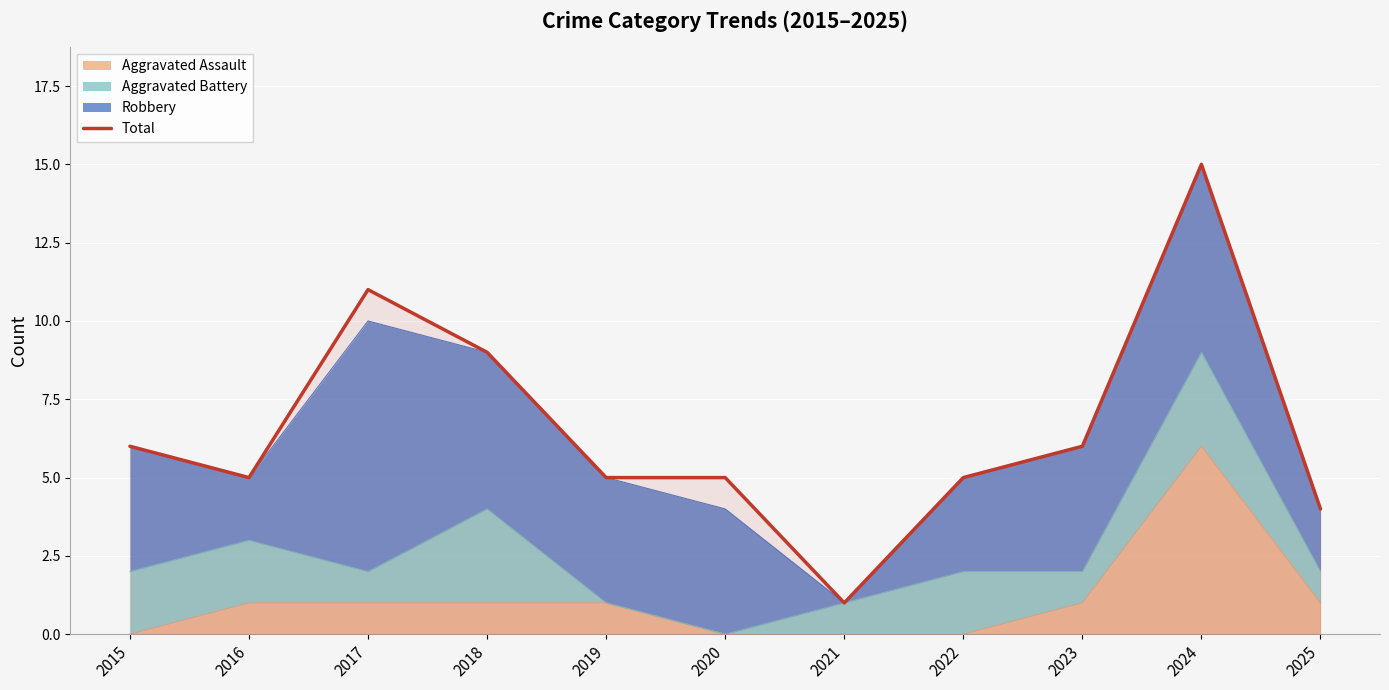

What is the difference between the maximum and minimum values?

14